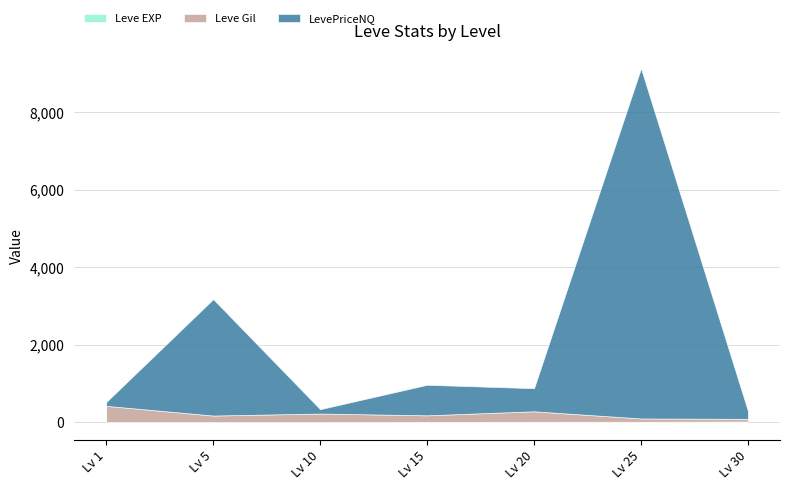

What is the difference between the Leve Gil values at 20 and 10?

50.0